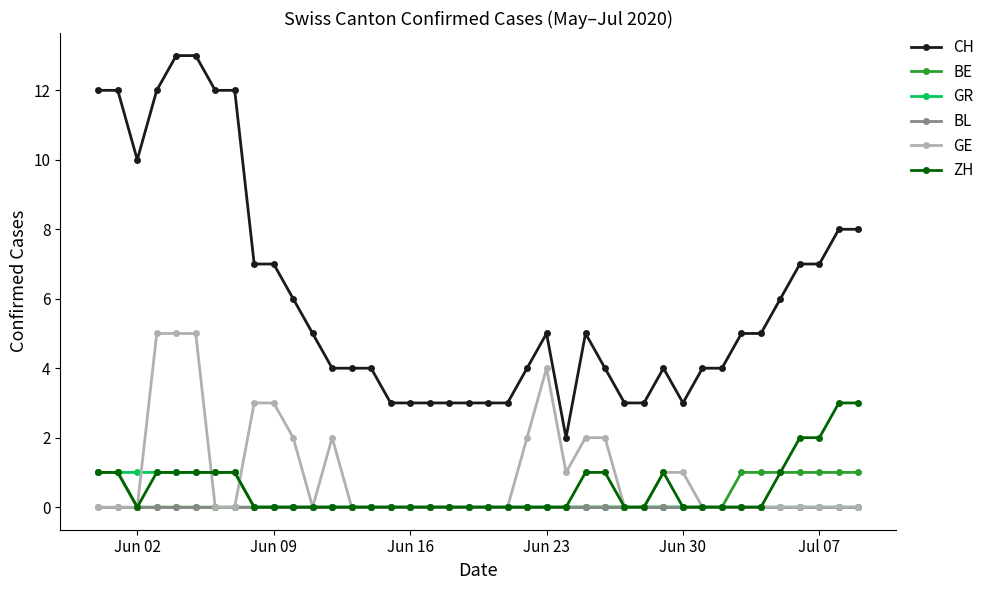

How many BE values are between 0 and 1?

40